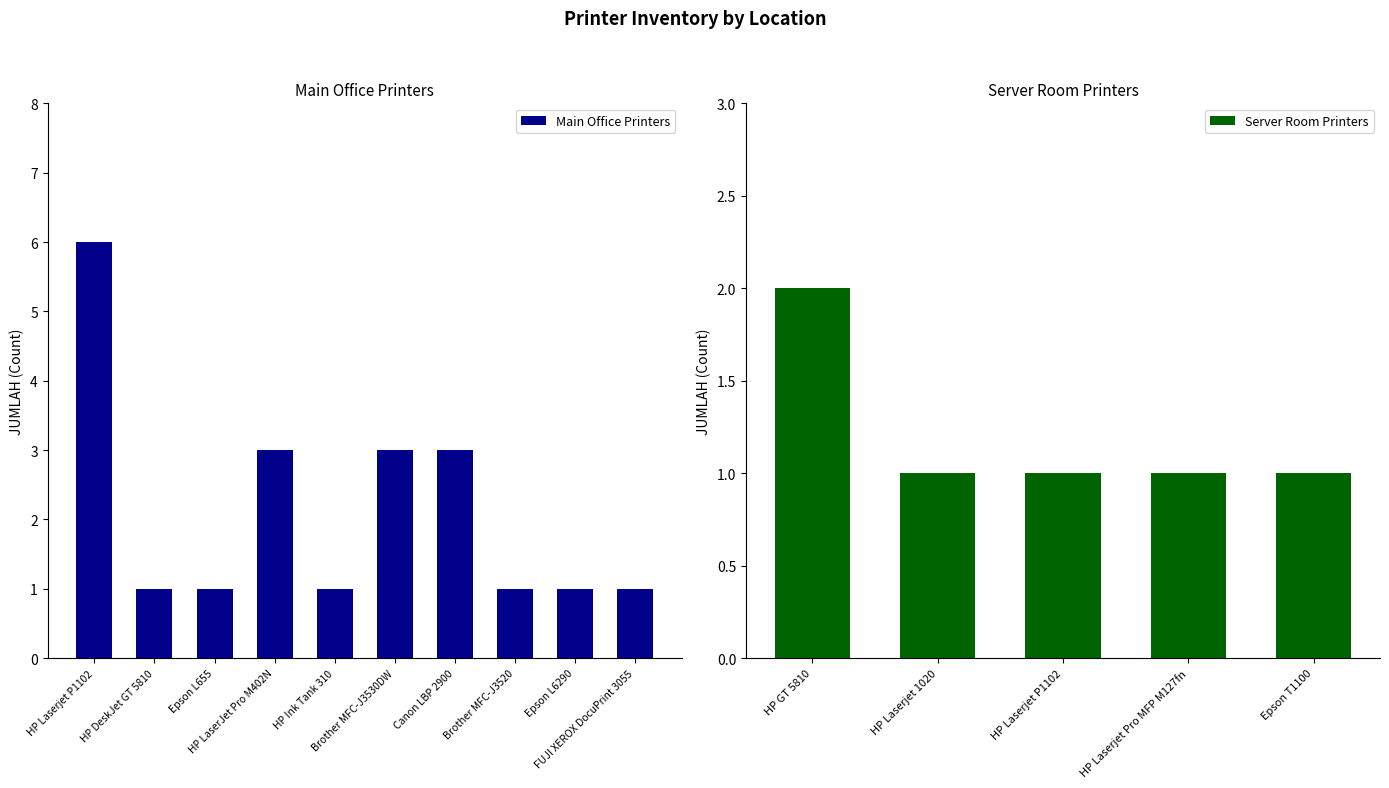

What is the label of the 5th bar from the left?

HP Ink Tank 310